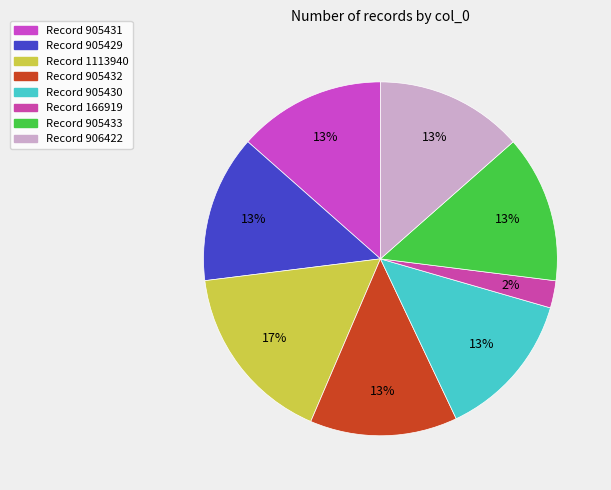

What is the largest slice in the pie chart?

1113940